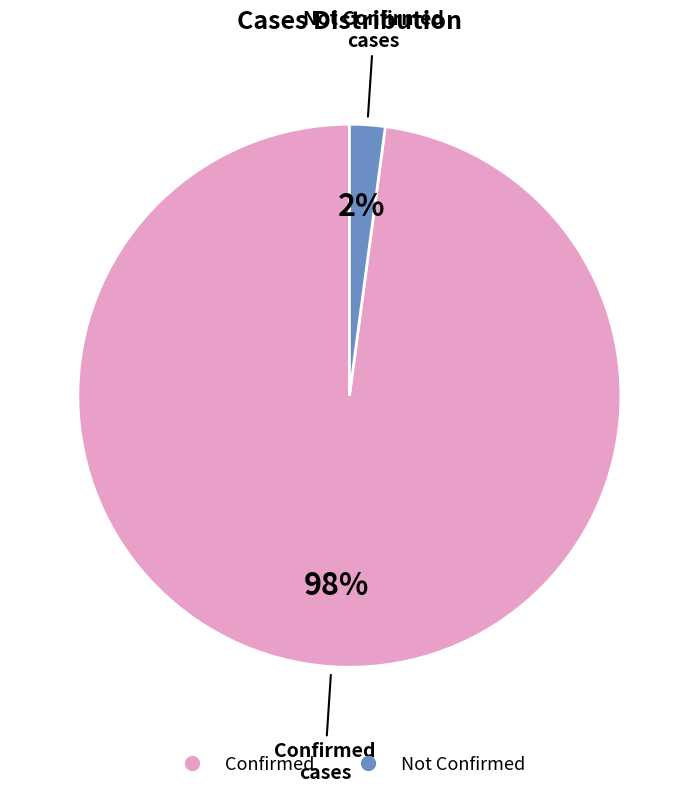

Is Confirmed the majority of the pie?

Yes